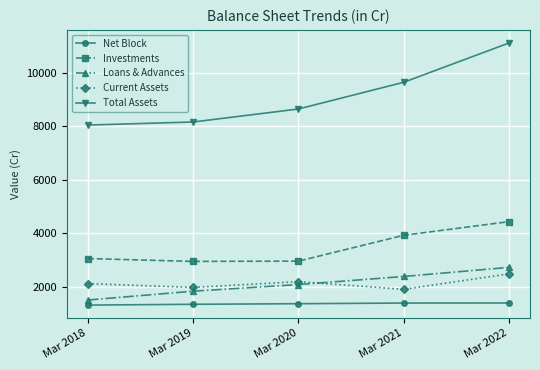

What is the value of the Investments point at the 3rd from the left?

2957.8